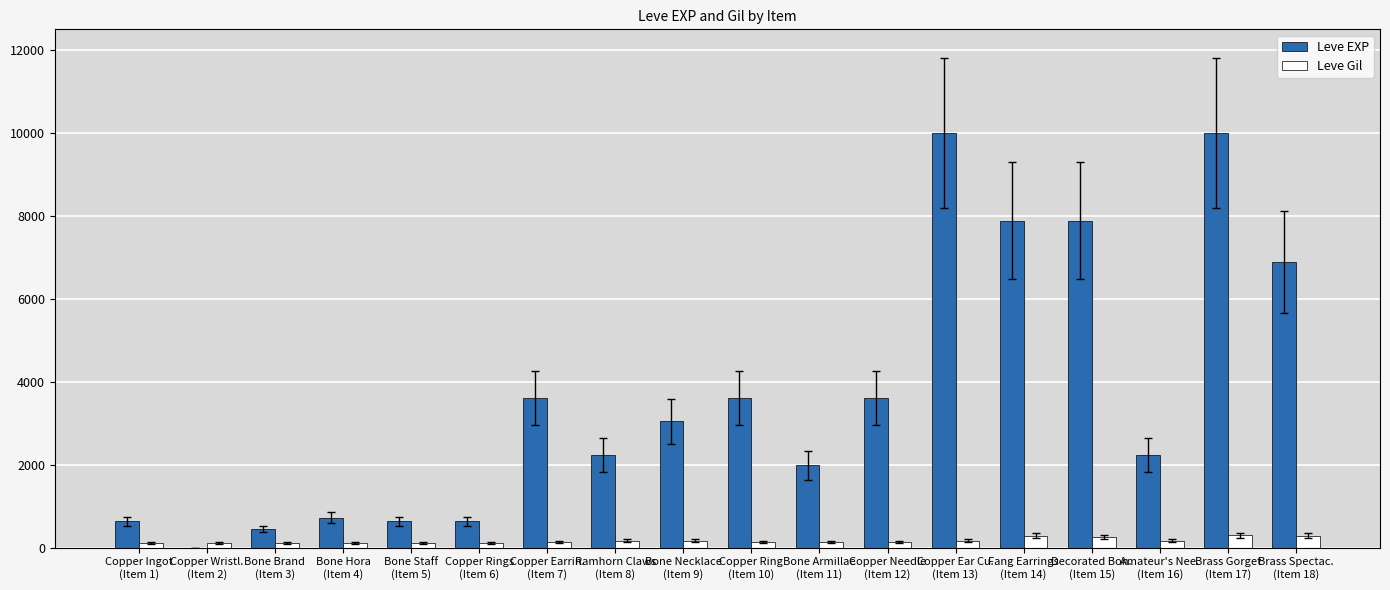

What is the maximum value shown in the chart?

9990